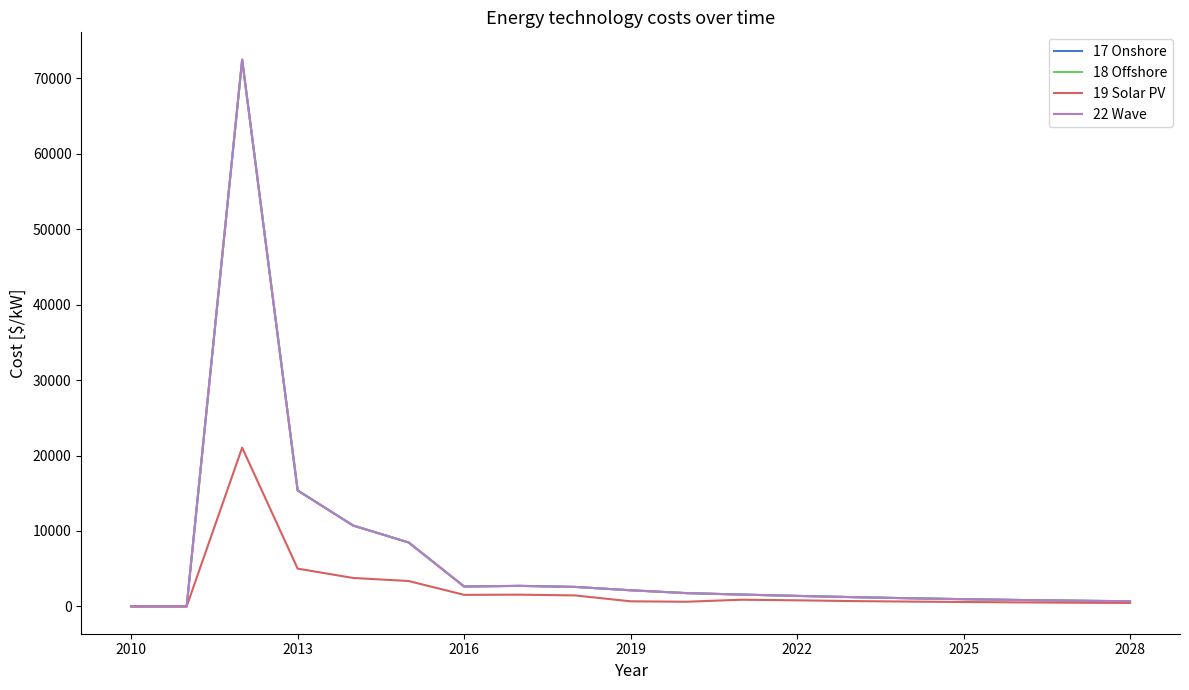

List the series in order of their peak value, lowest first.

19 Solar PV, 17 Onshore, 18 Offshore, 22 Wave